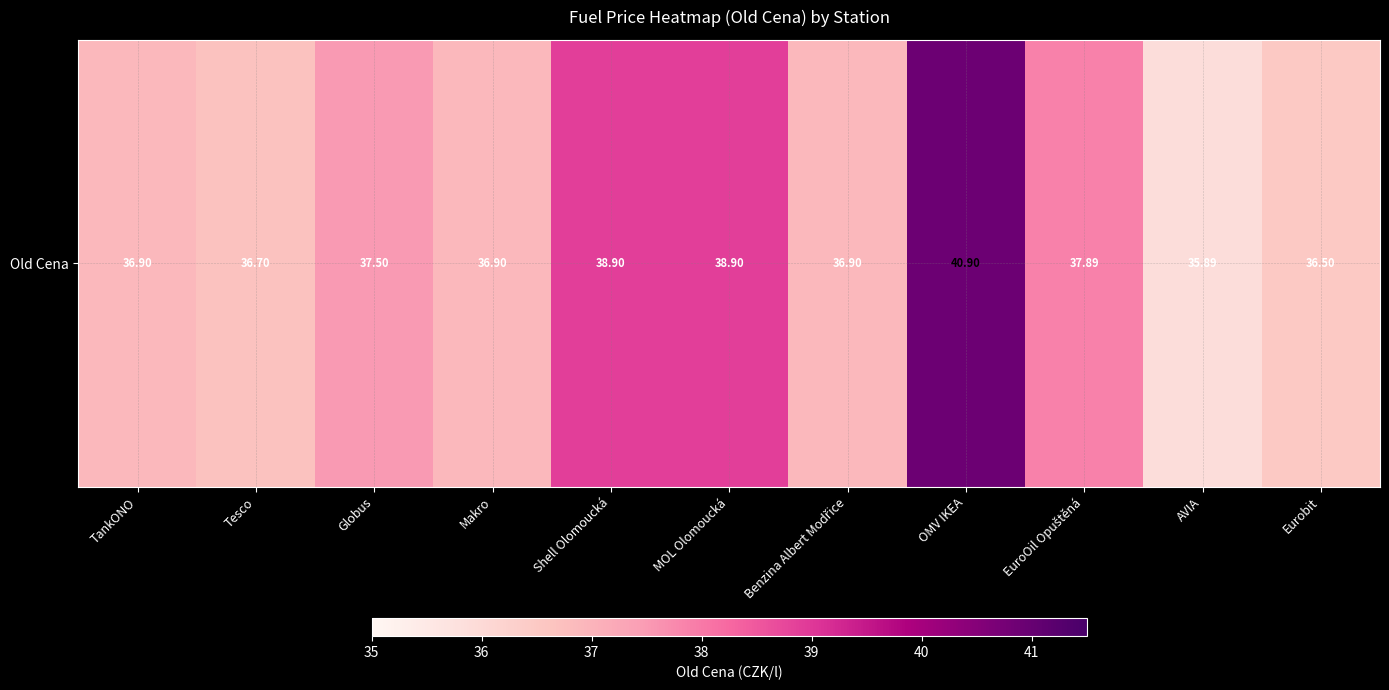

What is the difference between the maximum and minimum values?

5.0